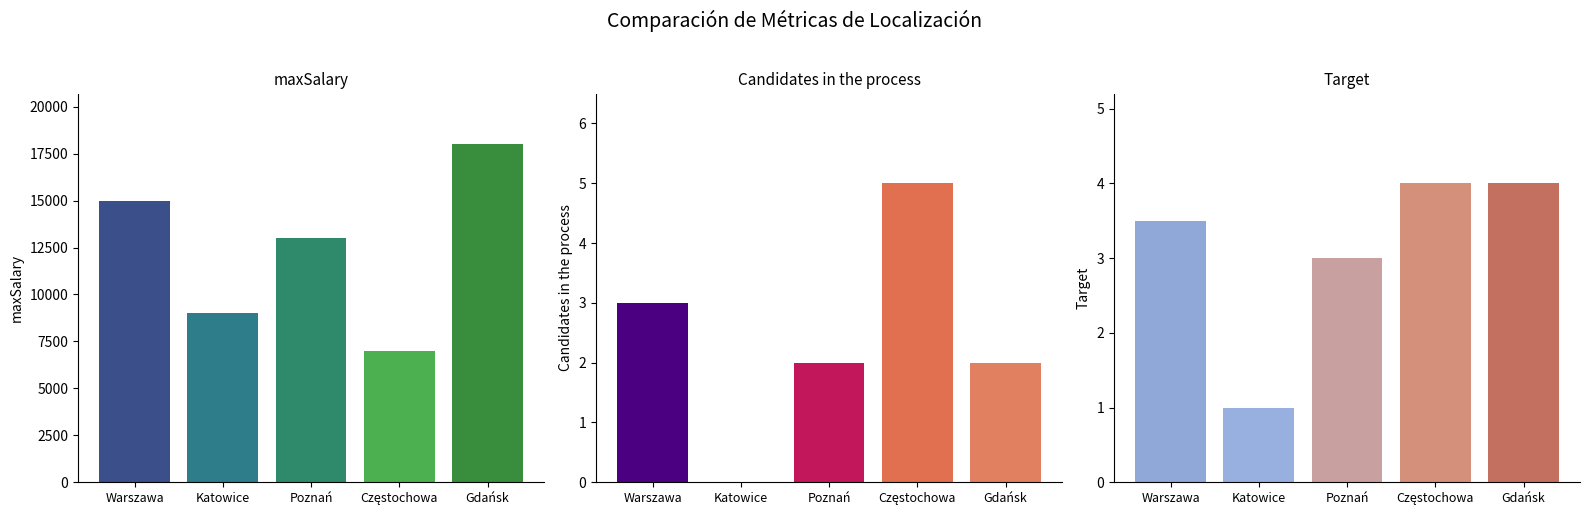

What is the total value across all series at Warszawa?

15006.5